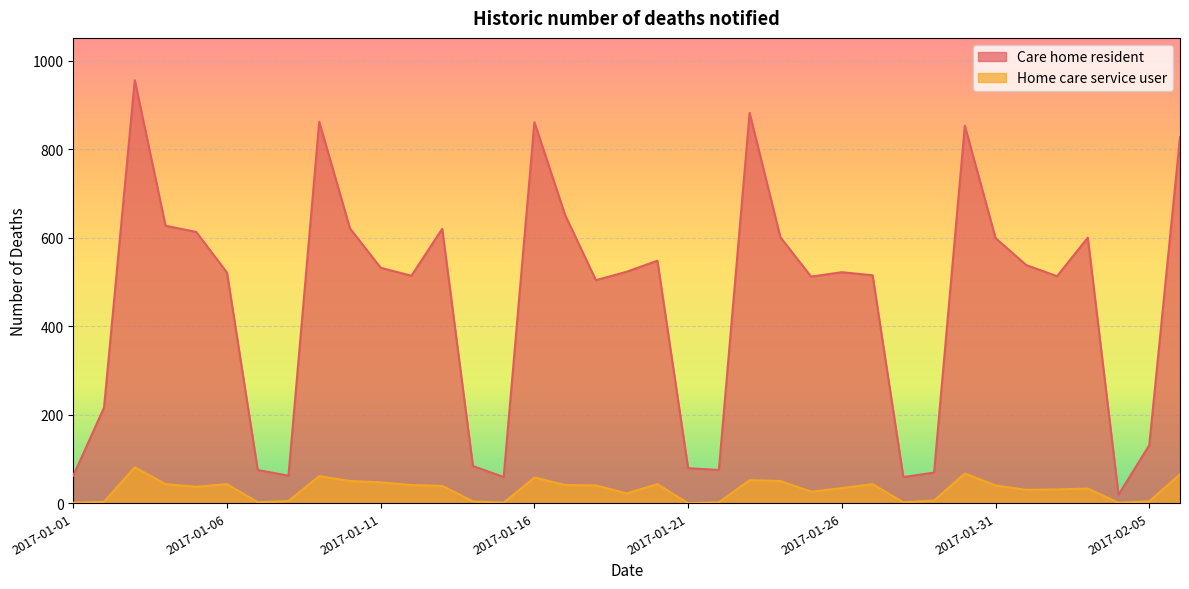

How many interior local valleys does the Home care service user series have?

9